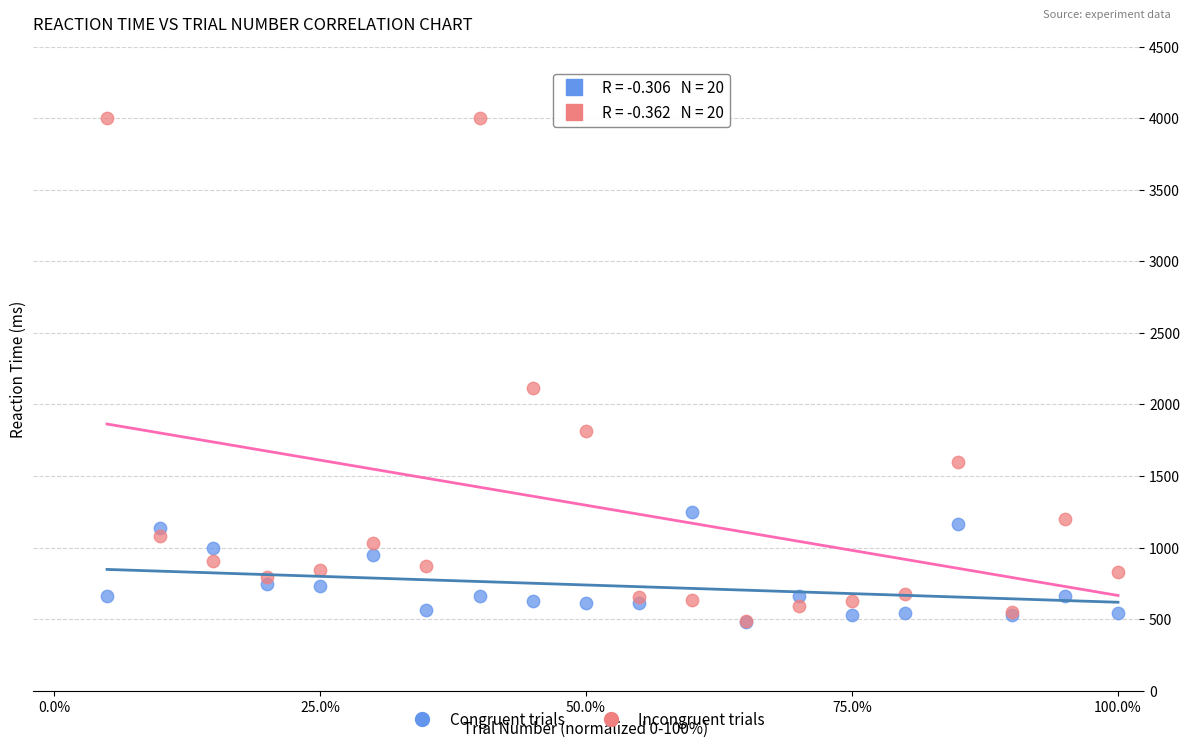

In the Incongruent trials series, what Y value is closest to 2242?

2117